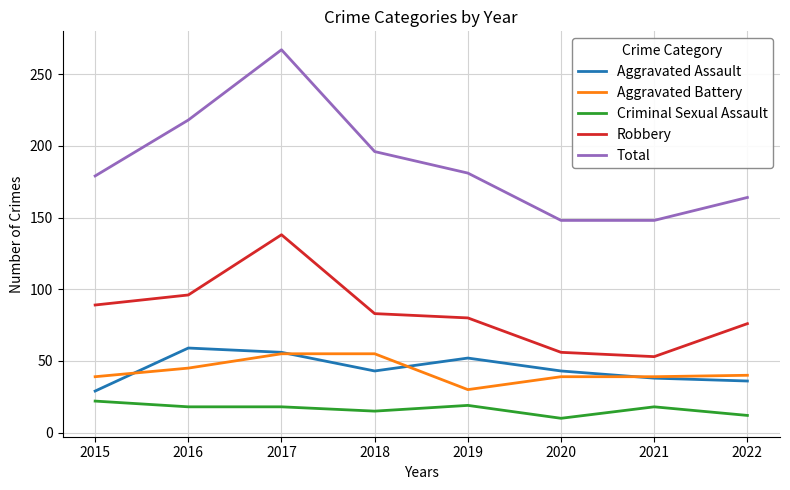

Rank the series at 2022 from highest to lowest value.

Total, Robbery, Aggravated Battery, Aggravated Assault, Criminal Sexual Assault